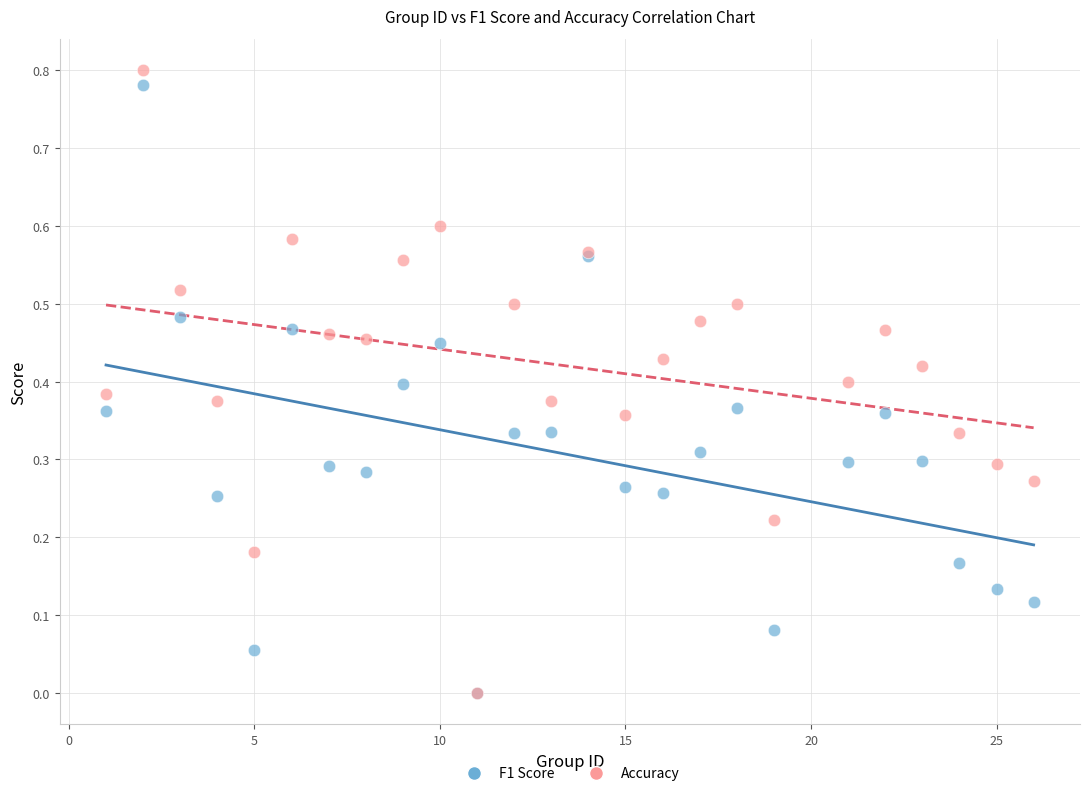

Which series has the widest spread of Y values?

Accuracy